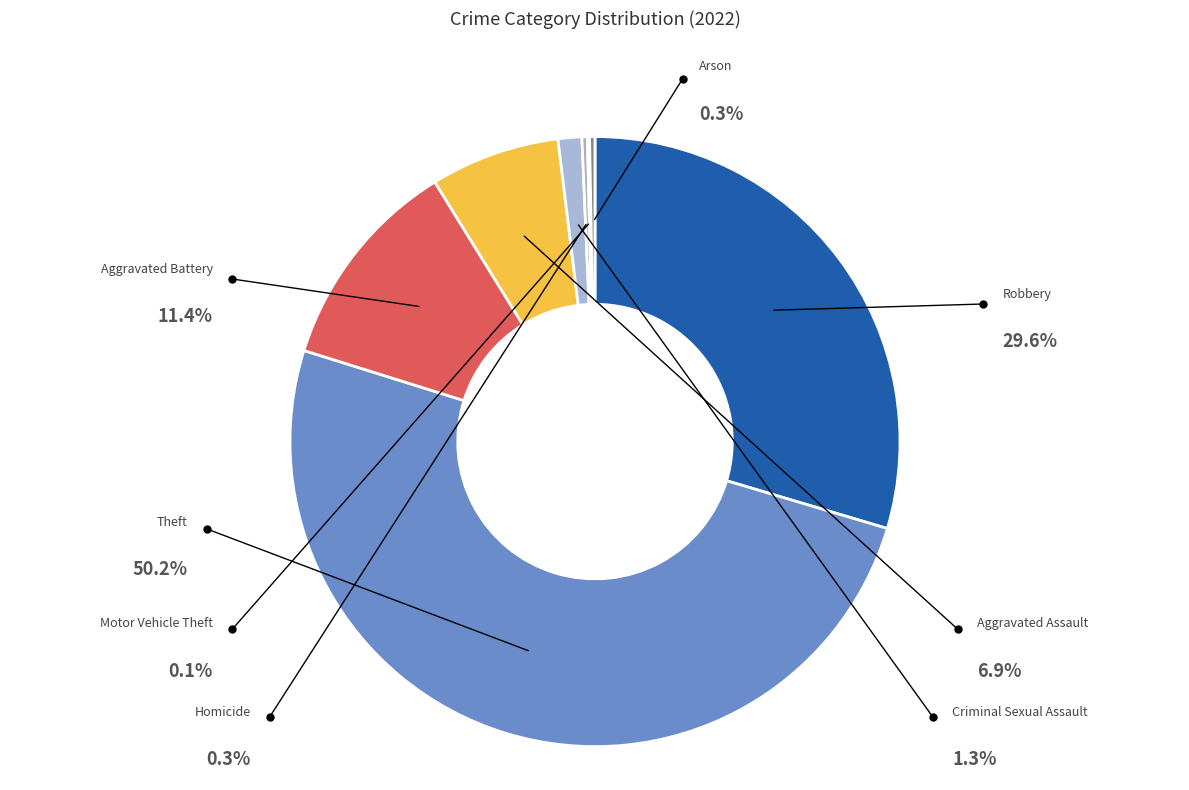

To the nearest percent, what is the combined percentage of Criminal Sexual Assault and Robbery?

31%